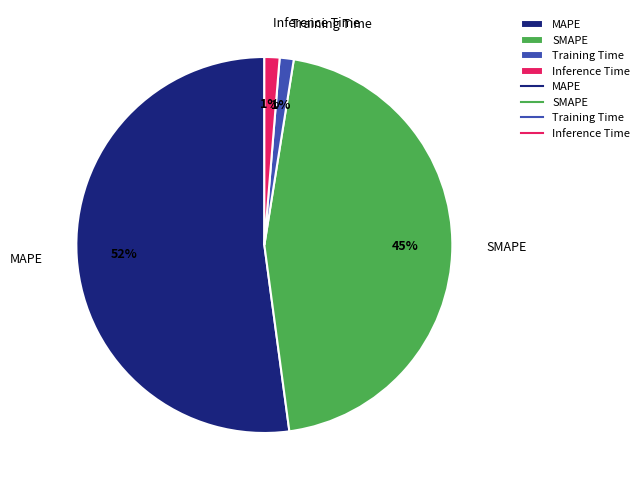

How many slices are in this pie chart?

4